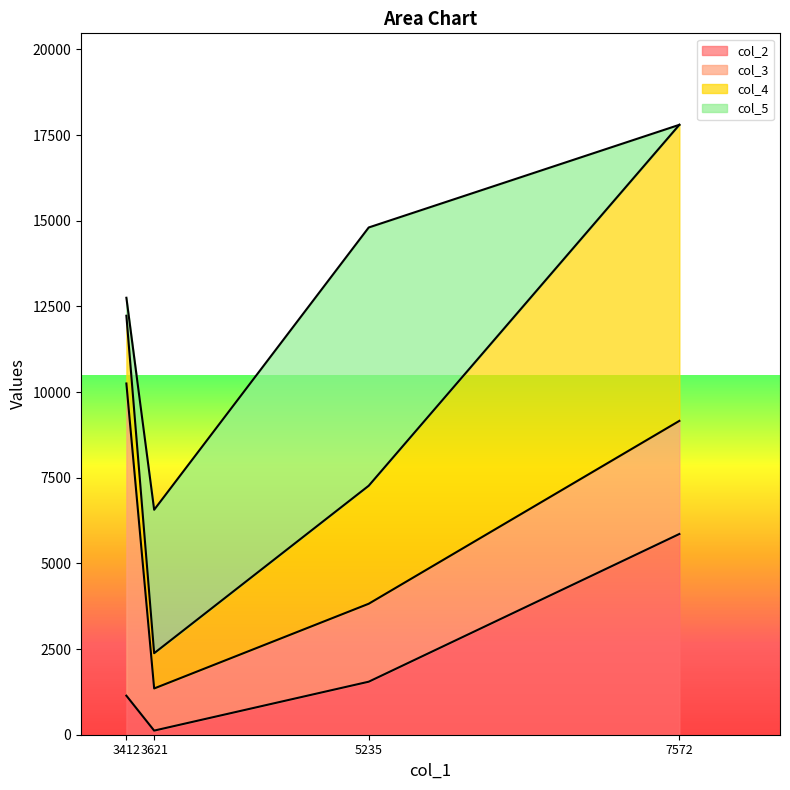

Reading right to left, extract all data points from this chart.

col_2: Meteor Police=1139	Edna Safe=120	Edna Telephone=1547	The Lab=5858
col_3: Meteor Police=9111	Edna Safe=1230	Edna Telephone=2275	The Lab=3301
col_4: Meteor Police=1977	Edna Safe=1029	Edna Telephone=3444	The Lab=8640
col_5: Meteor Police=525	Edna Safe=4186	Edna Telephone=7537	The Lab=0